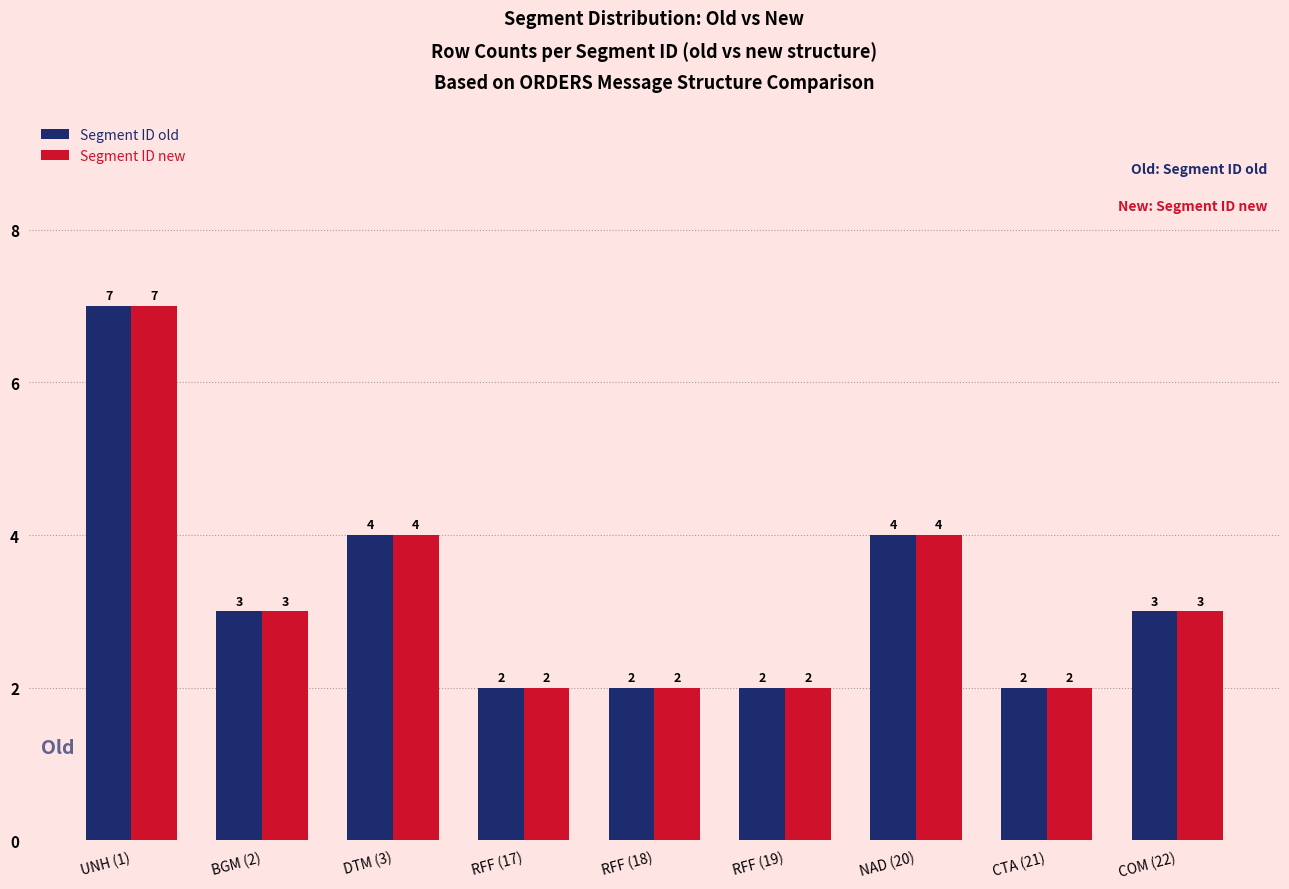

Reading right to left, what are all the values shown in this chart?

Segment ID old: COM (22)=3	CTA (21)=2	NAD (20)=4	RFF (19)=2	RFF (18)=2	RFF (17)=2	DTM (3)=4	BGM (2)=3	UNH (1)=7
Segment ID new: COM (22)=3	CTA (21)=2	NAD (20)=4	RFF (19)=2	RFF (18)=2	RFF (17)=2	DTM (3)=4	BGM (2)=3	UNH (1)=7